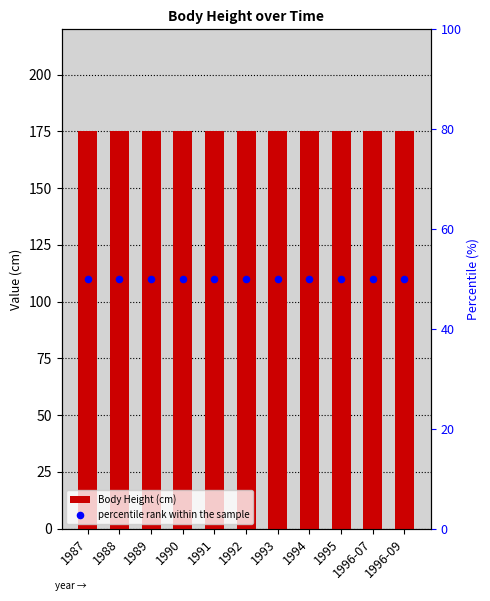

Which series contains the highest Y value?

Body Height (cm)